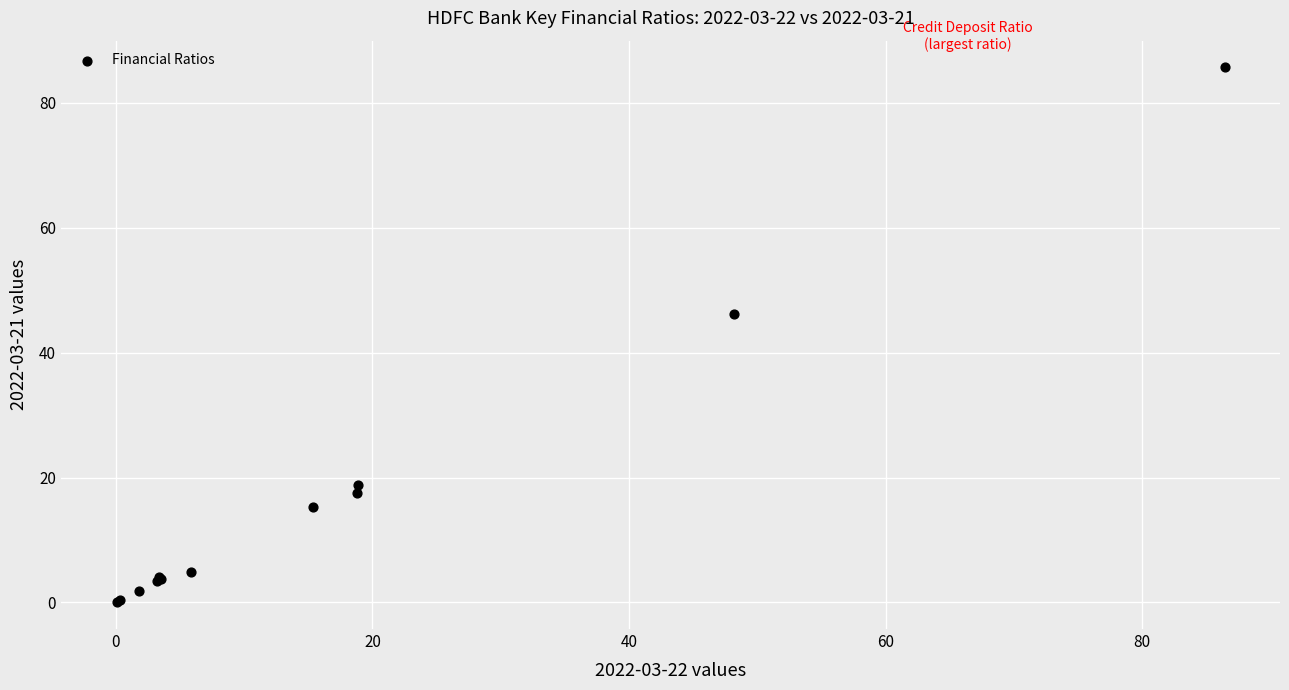

What Y value in the scatter plot is closest to 42?

46.1